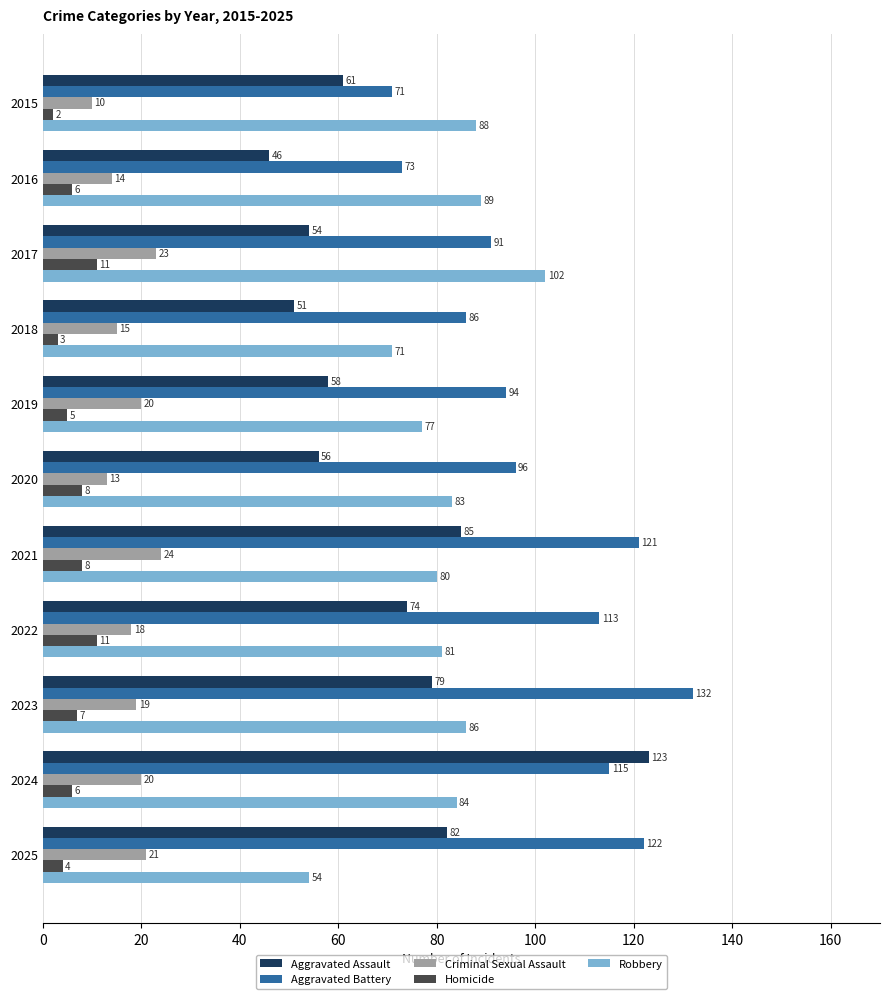

Between 2023 and 2025, which series saw the biggest shift?

Robbery